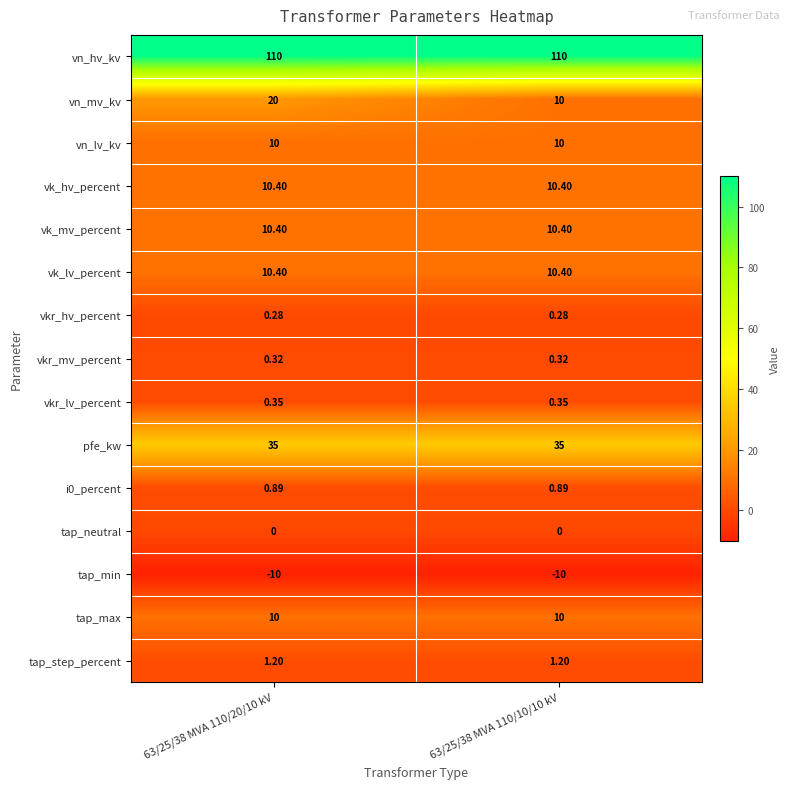

Which series has the largest total across all categories?

vn_hv_kv